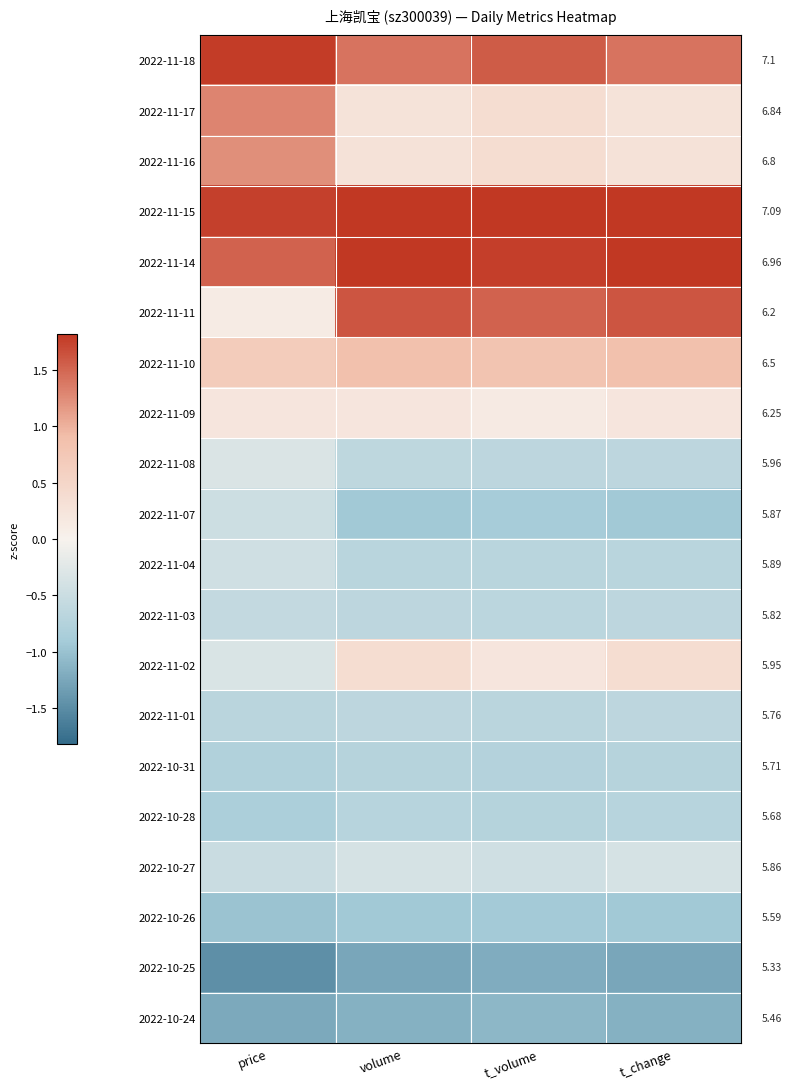

Rank the series at price from lowest to highest value.

2022-10-25, 2022-10-24, 2022-10-26, 2022-10-28, 2022-10-31, 2022-11-01, 2022-11-03, 2022-10-27, 2022-11-07, 2022-11-04, 2022-11-02, 2022-11-08, 2022-11-11, 2022-11-09, 2022-11-10, 2022-11-16, 2022-11-17, 2022-11-14, 2022-11-15, 2022-11-18